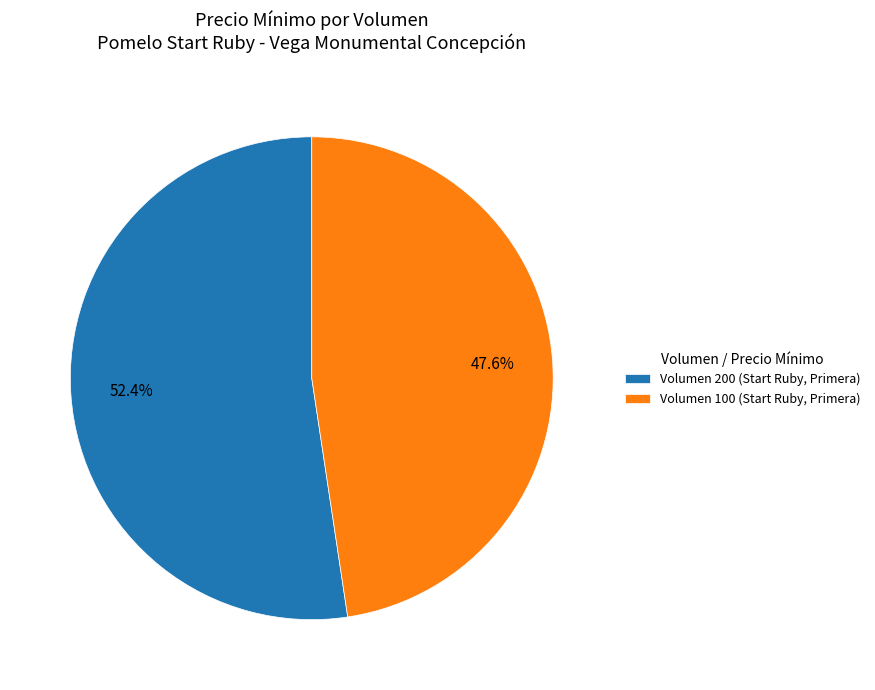

Is Volumen 100 (Start Ruby, Primera) the majority of the pie?

No